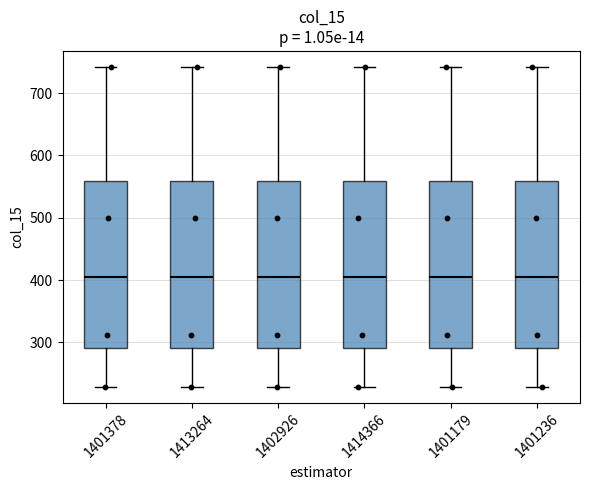

Where does the lower whisker of the box at x = 1402926 end on the y-axis? The values are not printed on the chart, so give them approximately, as read against the axis.

230